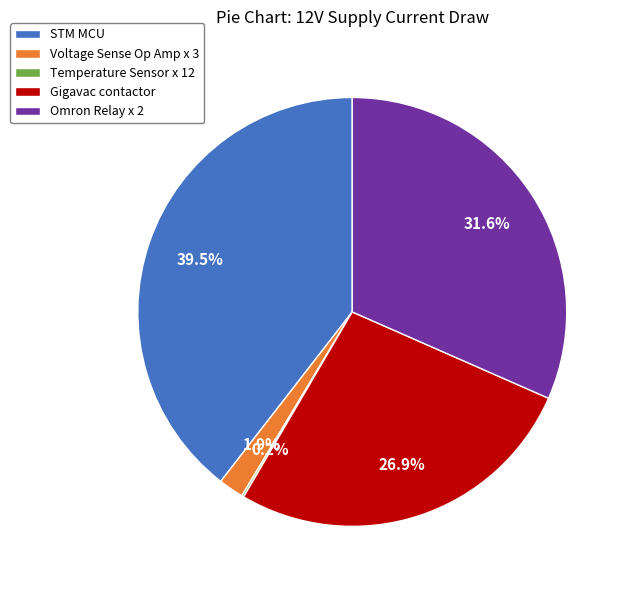

Is the sum of Voltage Sense Op Amp x 3 and STM MCU greater than half?

No